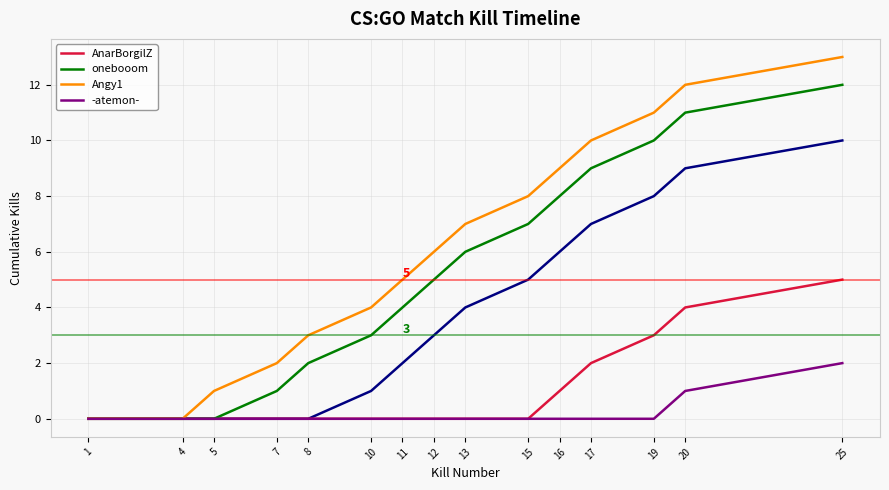

True or false: onebooom and -atemon- intersect in this chart.

False